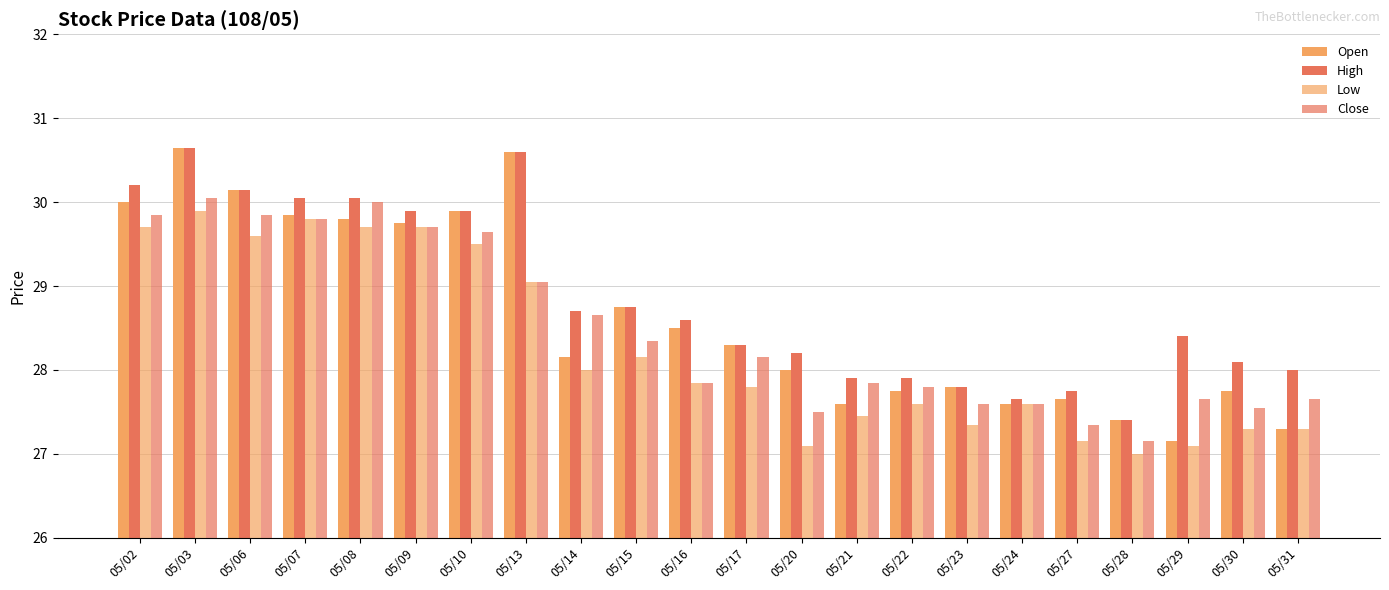

True or false: High has a value of 28.4 at 05/29.

True